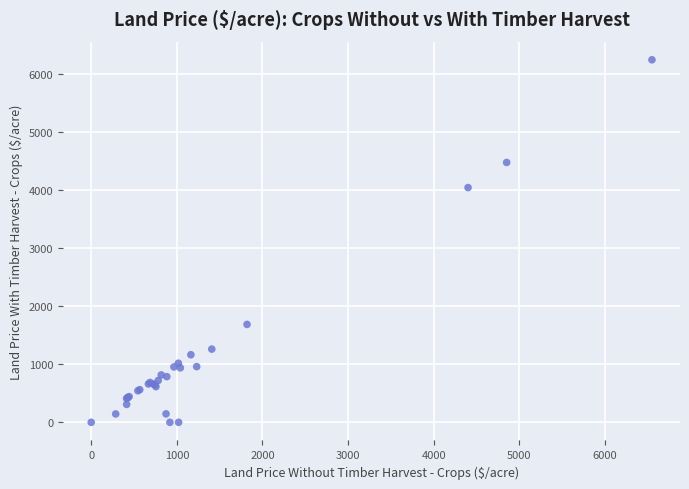

What Y value in the scatter plot is closest to 3121?

4042.9